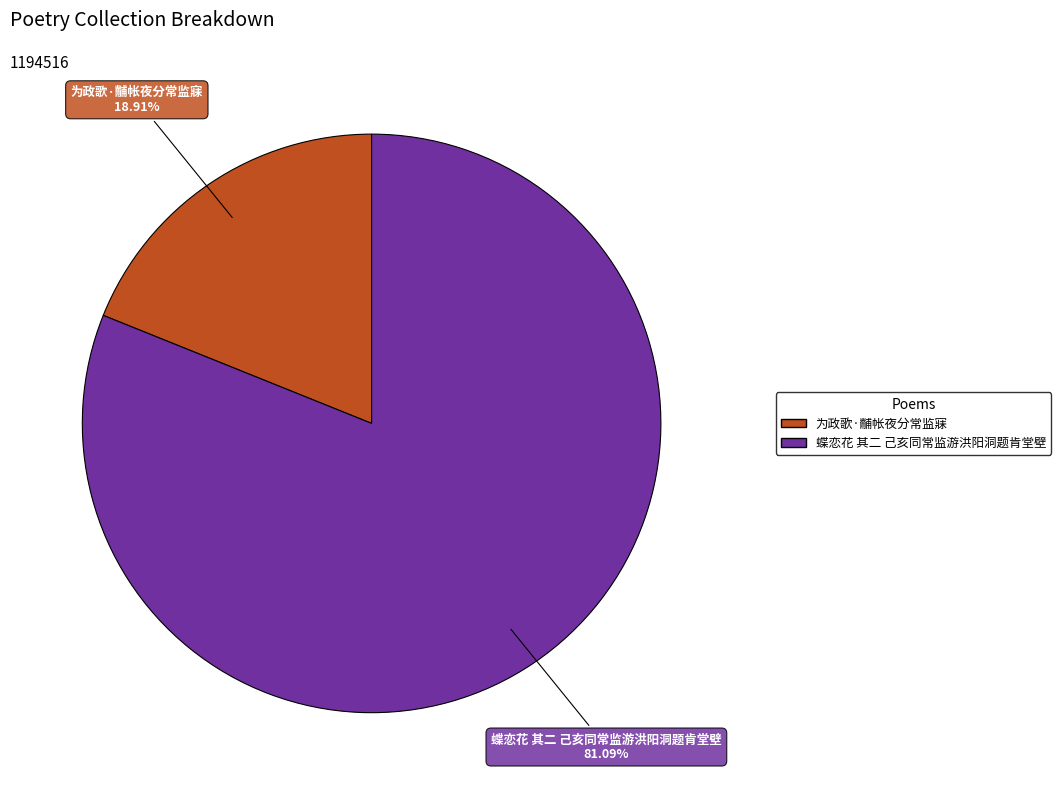

How much of the chart is everything except 为政歌·黼帐夜分常监寐?

81.1%